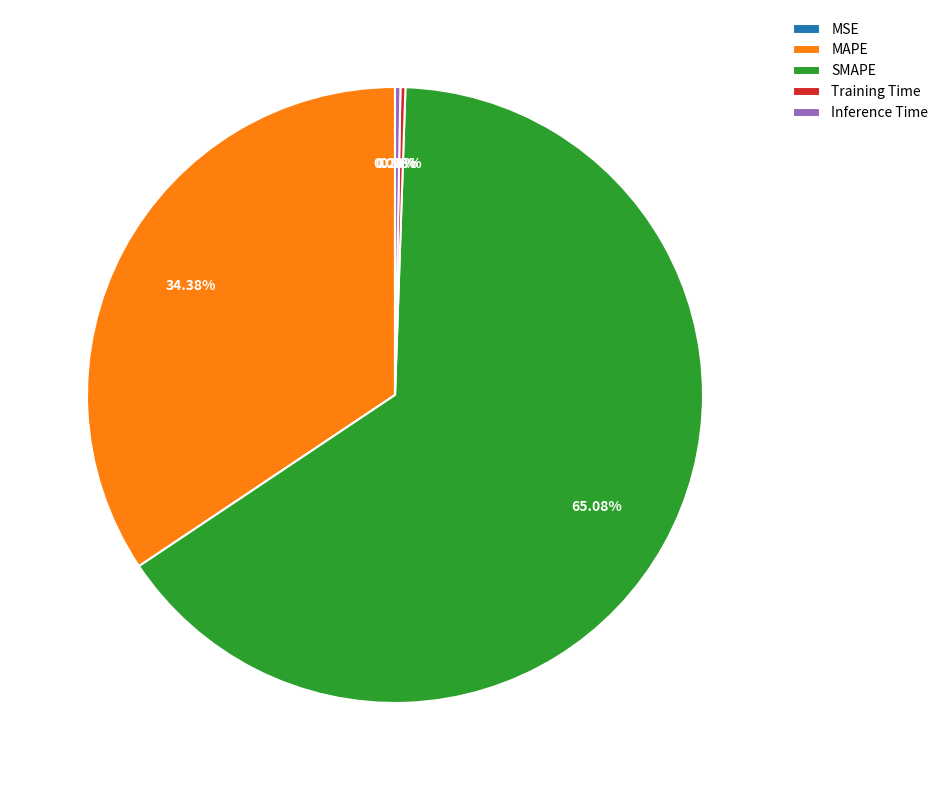

Between Inference Time and MAPE, which is larger?

MAPE